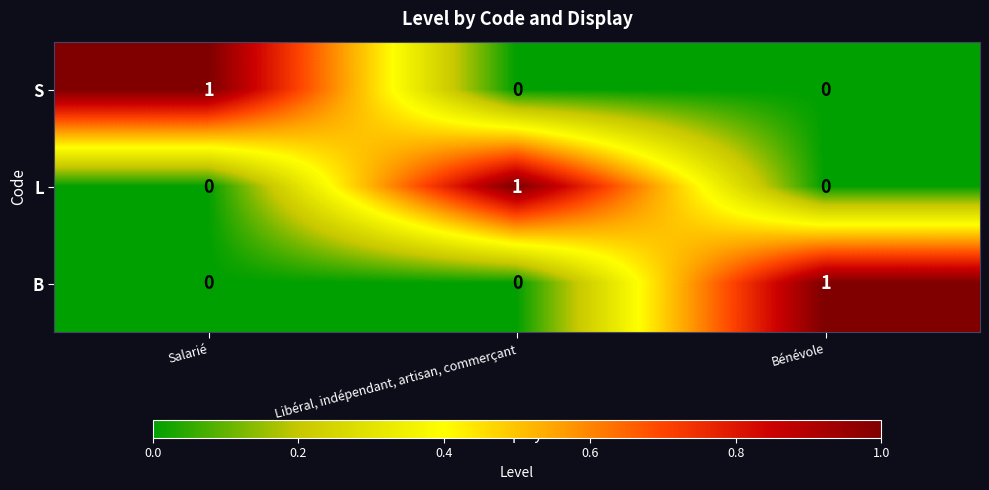

The S series shows 1 at Salarié. True or false?

True